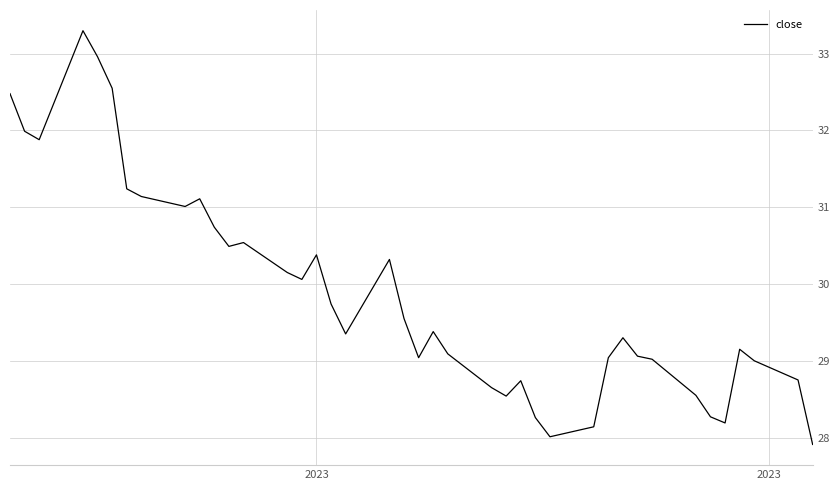

What is the difference between the maximum and minimum values?

5.4